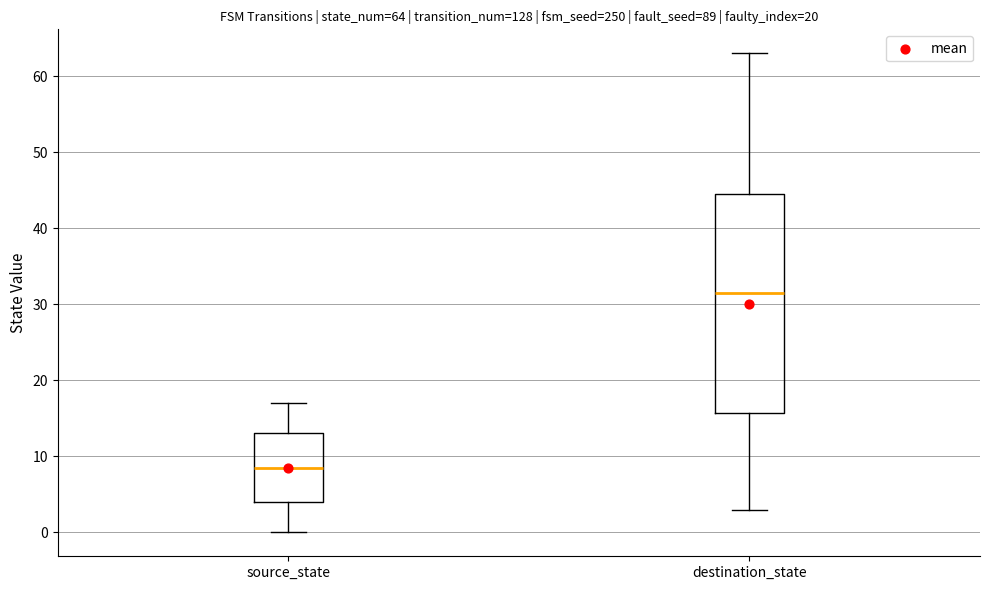

Which box is the tallest, from its lower edge to its upper edge?

destination_state